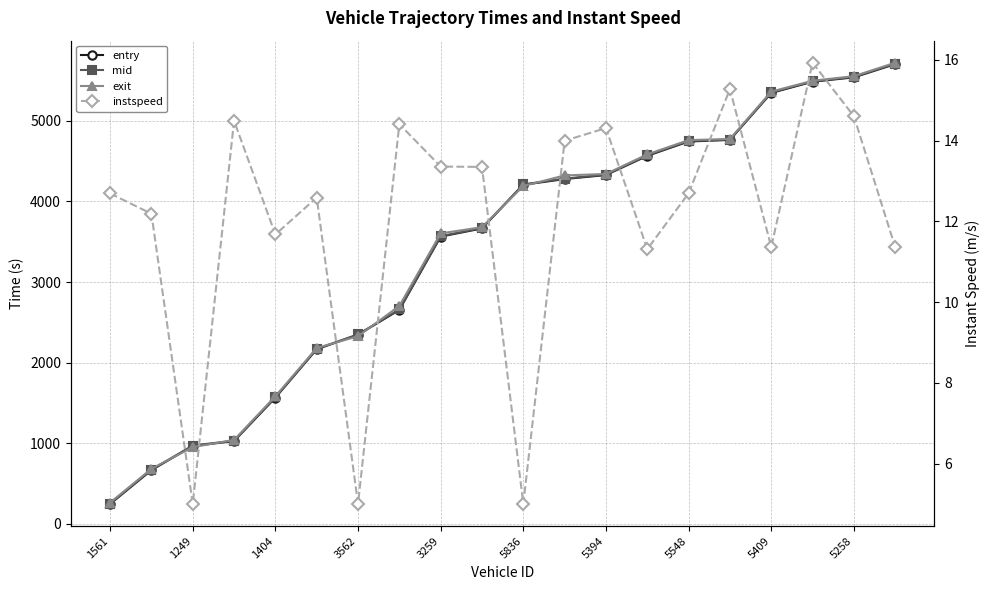

How many lines are shown in the chart?

4